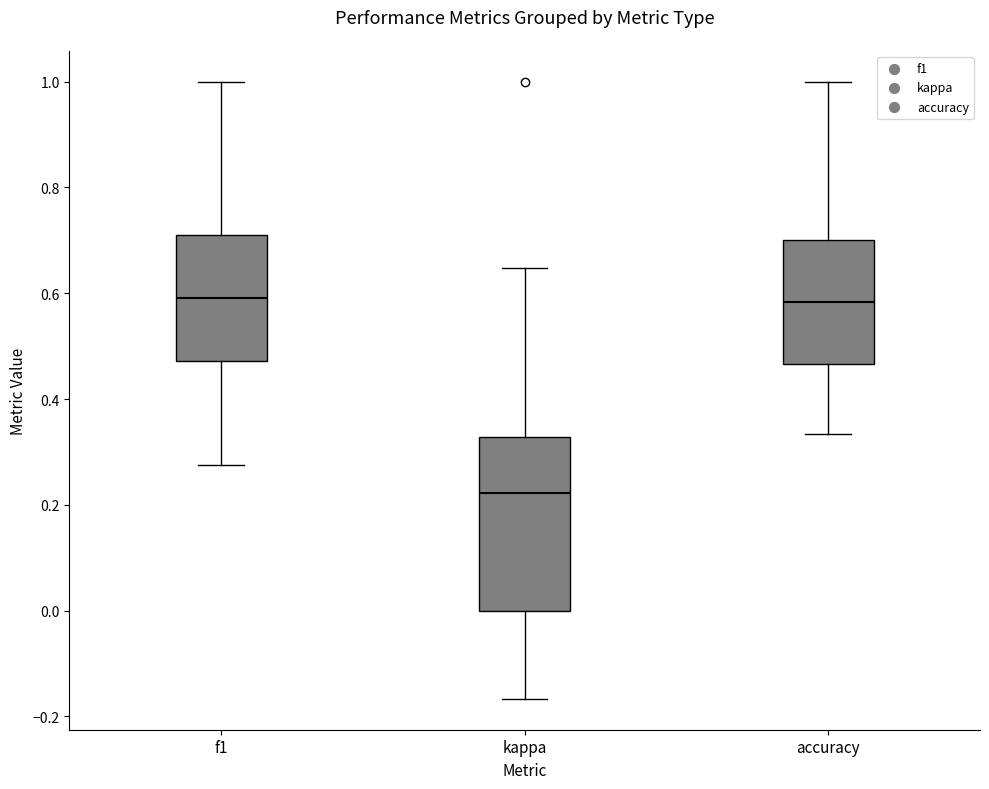

Reading left to right, read every box against the y-axis: the position of its median line, the range the box covers, and the ends of its whiskers. The values are not printed on the chart, so give them approximately, as read against the axis.

f1: median 0.60, box 0.48 to 0.70, whiskers 0.28 to 1.00
kappa: median 0.22, box 0.00 to 0.32, whiskers -0.16 to 0.64
accuracy: median 0.58, box 0.46 to 0.70, whiskers 0.34 to 1.00